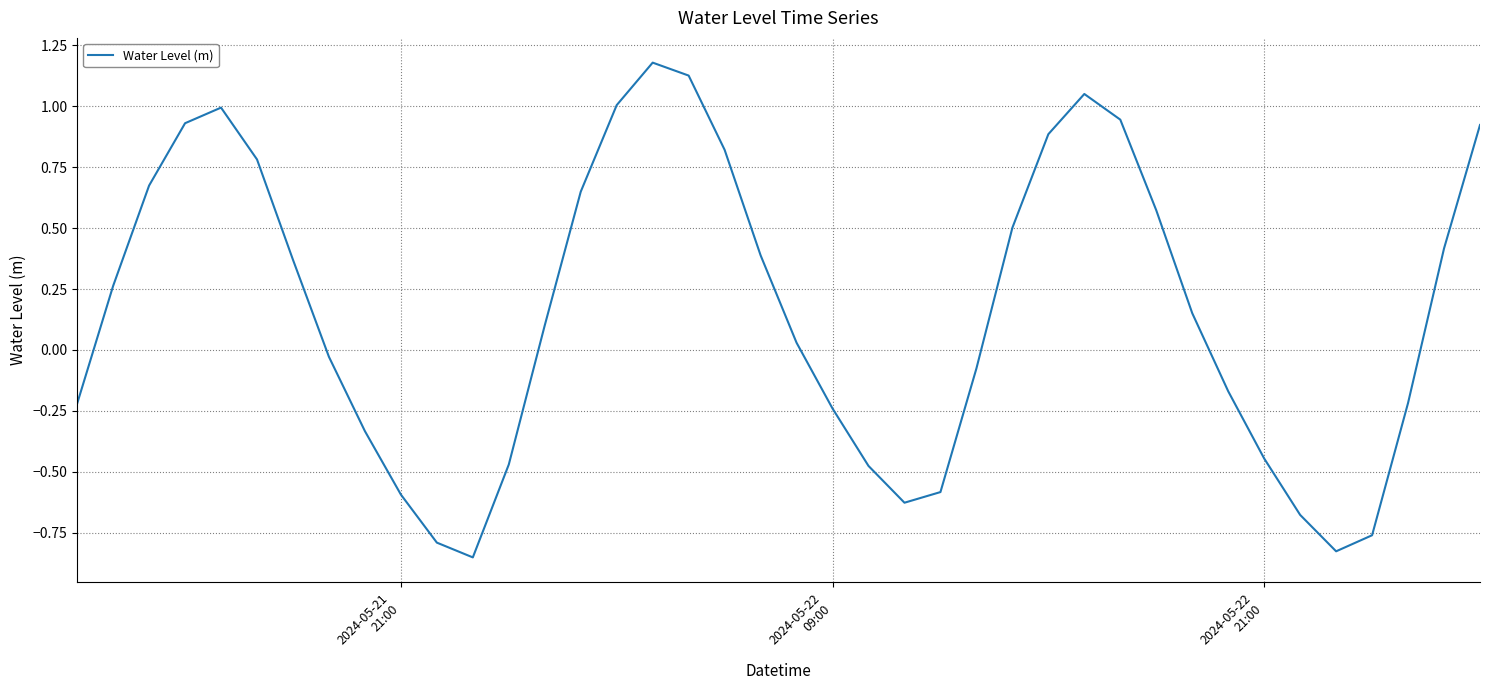

What is the difference between the maximum and minimum values?

2.0